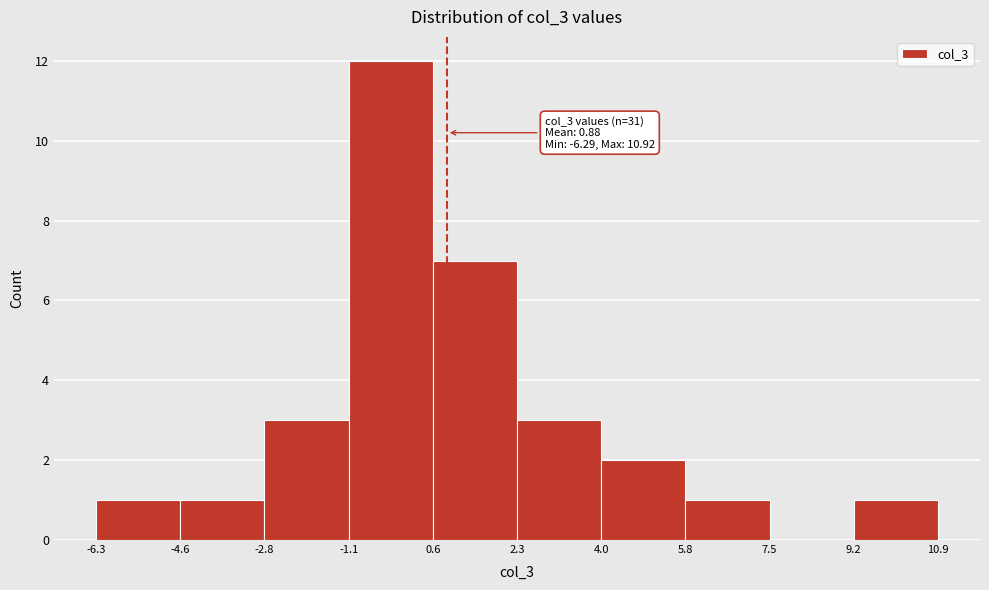

Which range on the x-axis has the tallest bar?

-1.1 to 0.6